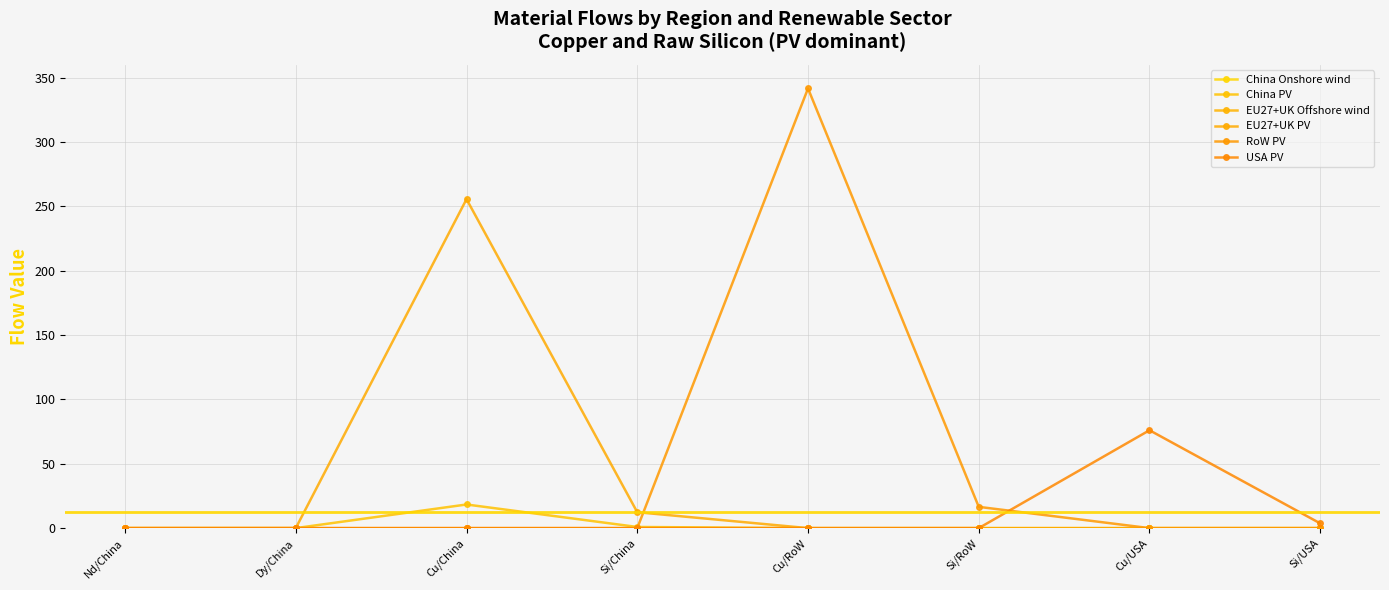

Which label corresponds to the smallest value in the chart?

Nd/China